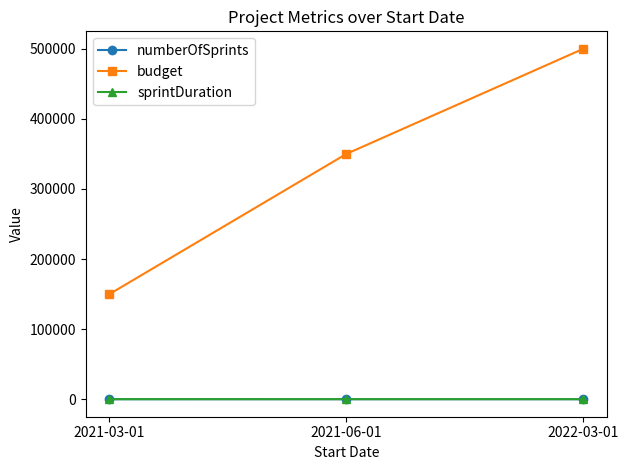

Is the value of numberOfSprints at 2021-03-01 greater than the value of budget at 2021-03-01?

No